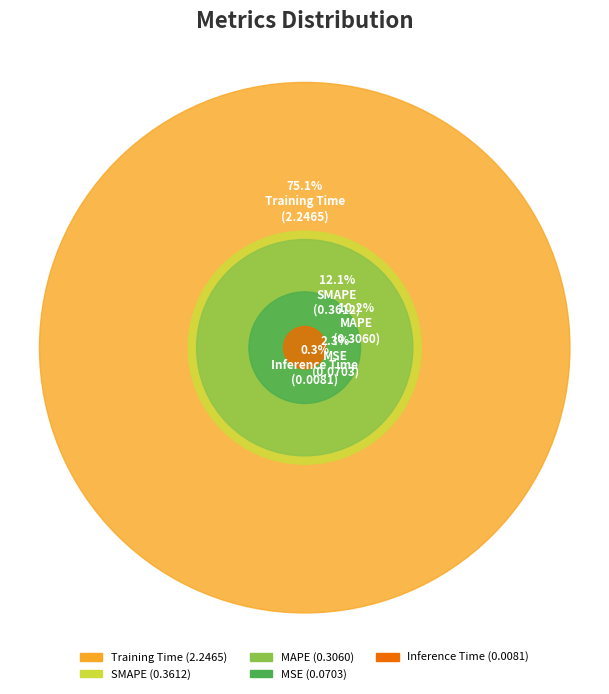

Is the sum of Inference Time and MSE greater than half?

No